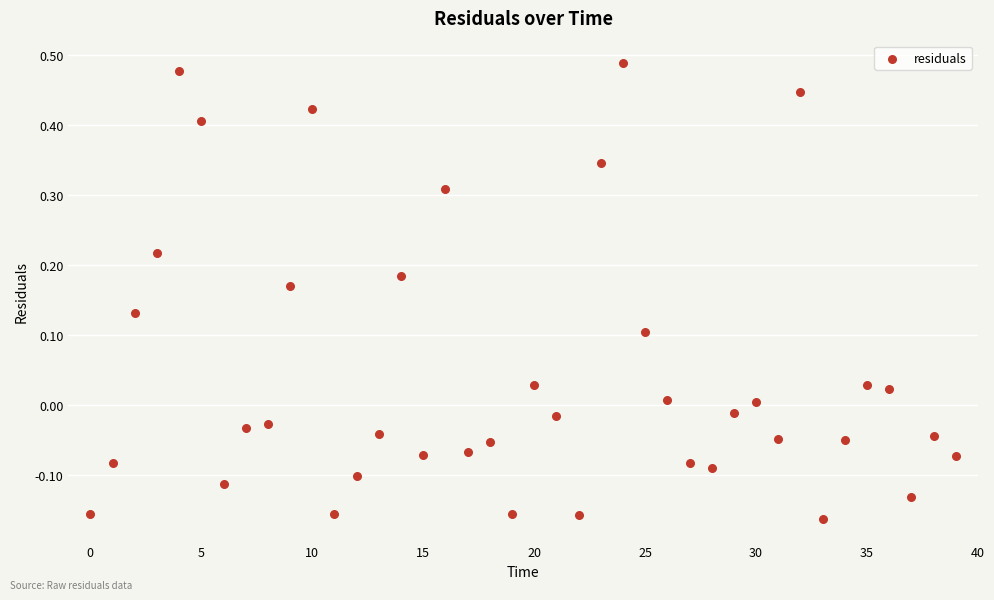

What is the range of Y values (max minus min)?

0.7